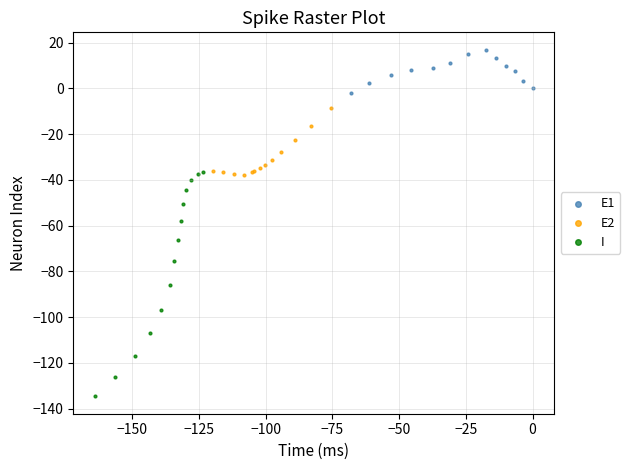

Which series contains the lowest Y value?

I